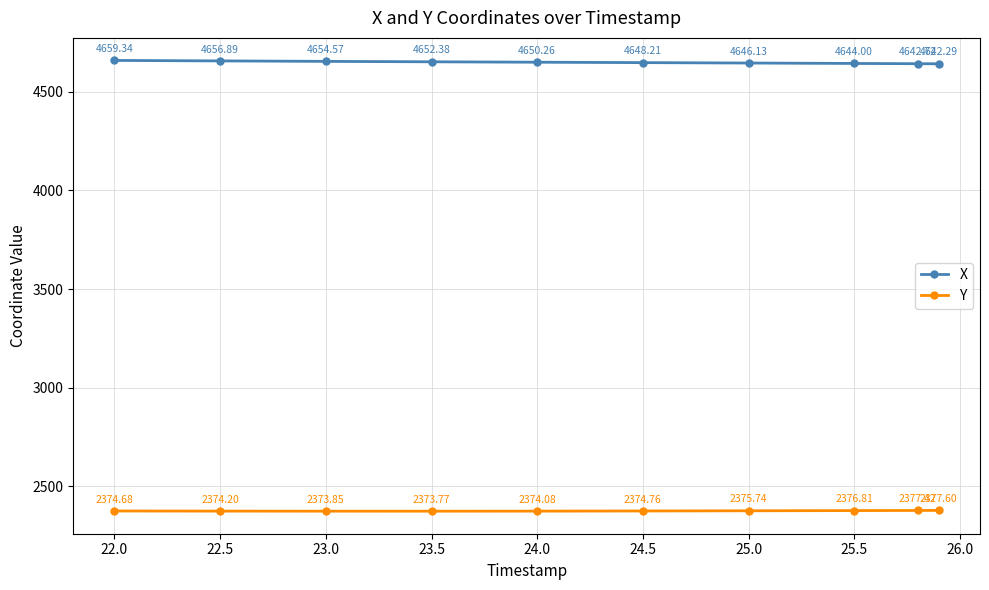

True or false: X has more than 1 interior local peaks.

False